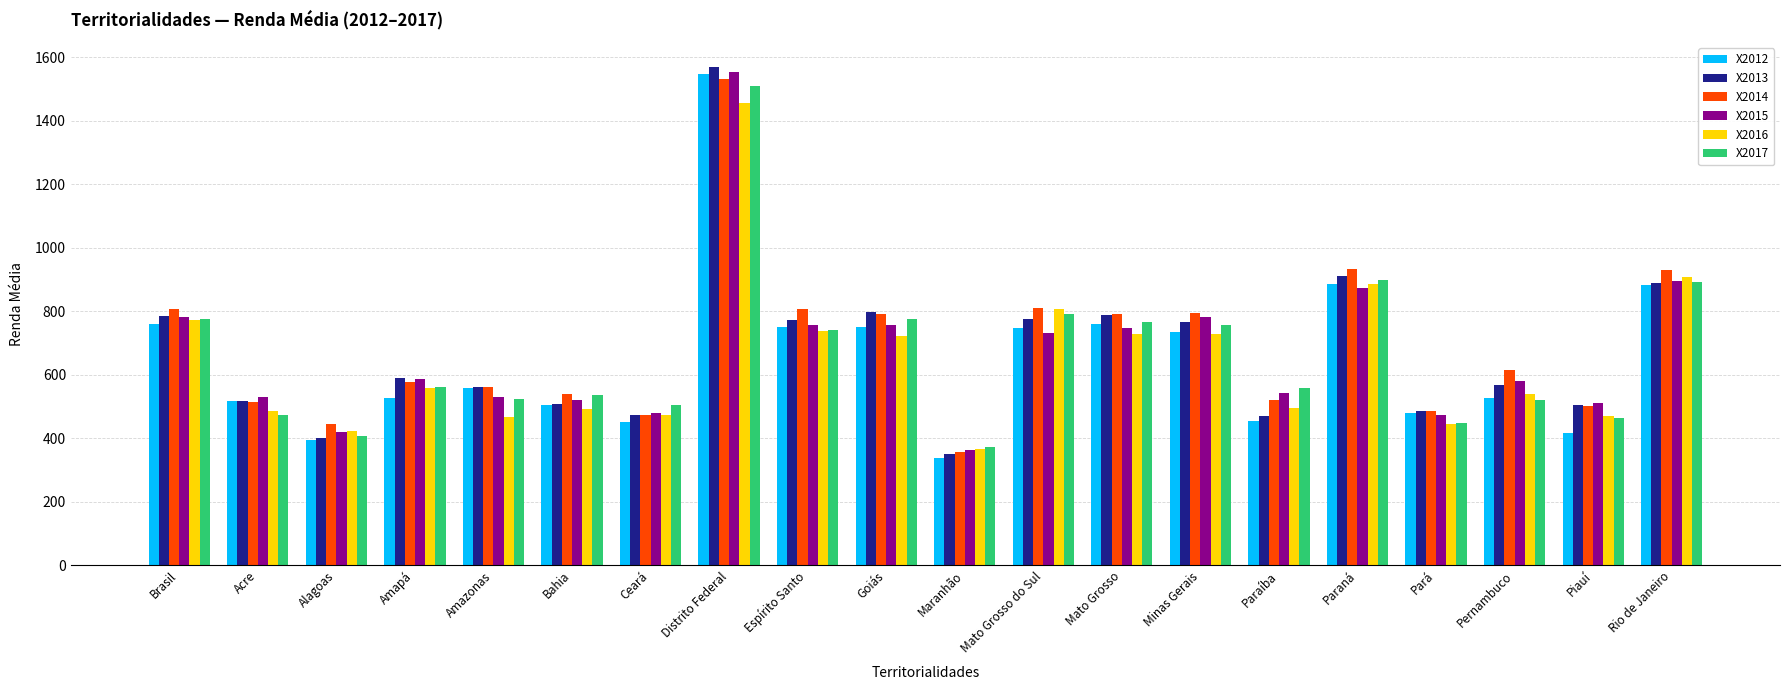

Which series has the largest range (max minus min)?

X2013